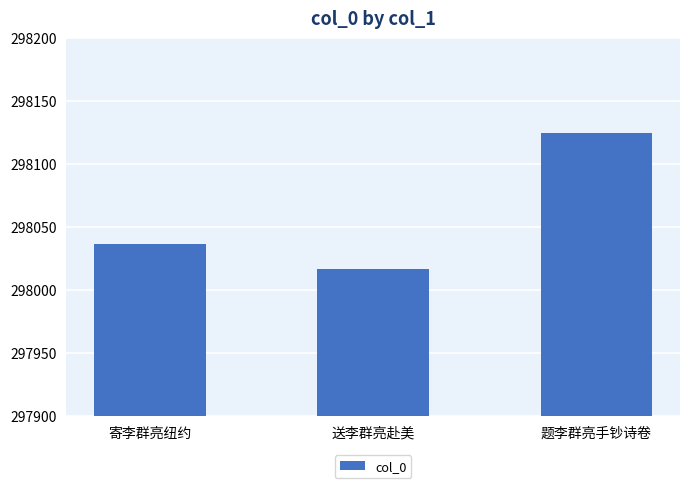

Which label corresponds to the smallest value in the chart?

送李群亮赴美